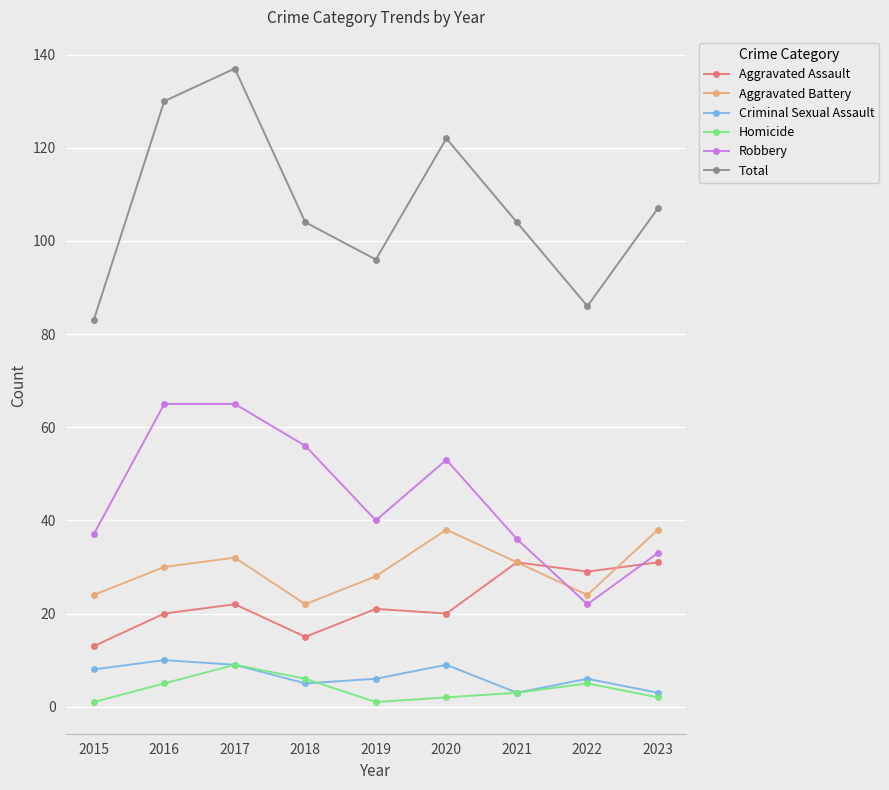

At 2016, list the series in order from largest to smallest.

Total, Robbery, Aggravated Battery, Aggravated Assault, Criminal Sexual Assault, Homicide